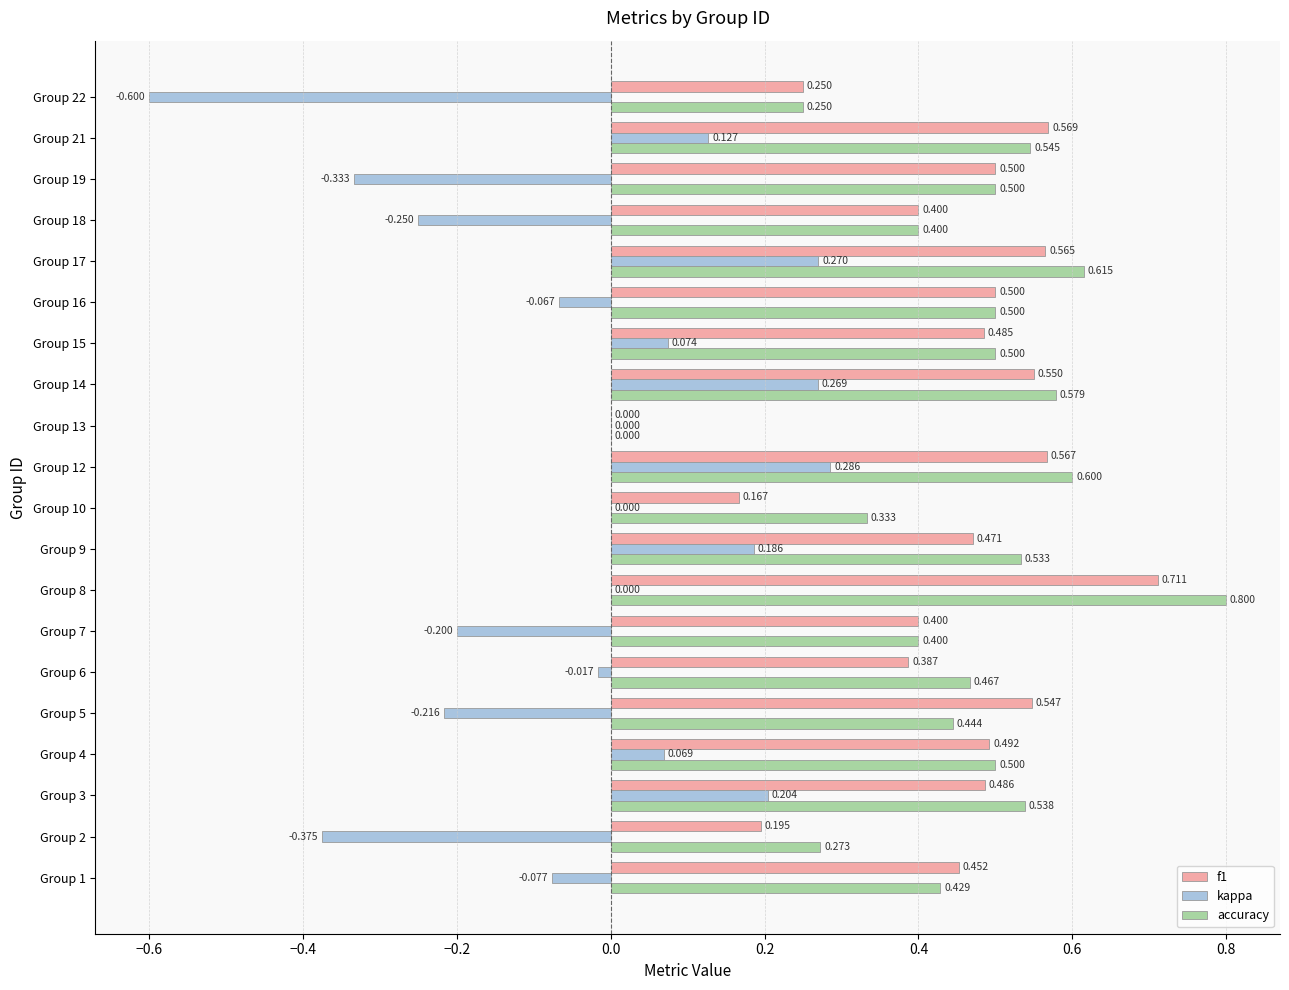

Between Group 2 and Group 15, which series saw the biggest shift?

kappa